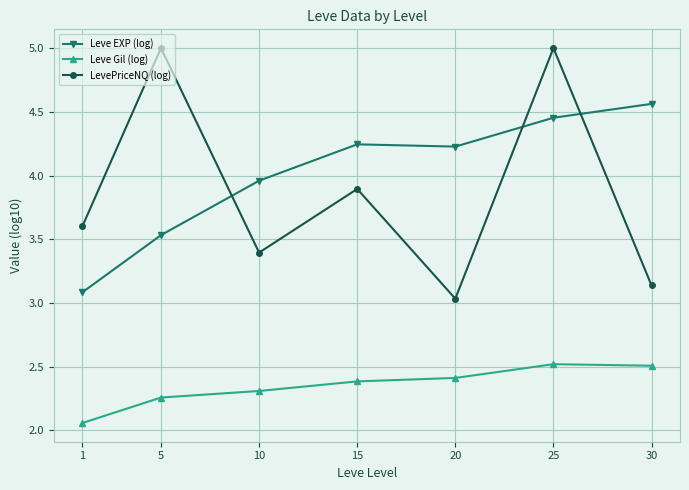

What is the value of the Leve Gil (log) point at the 6th from the left?

2.5